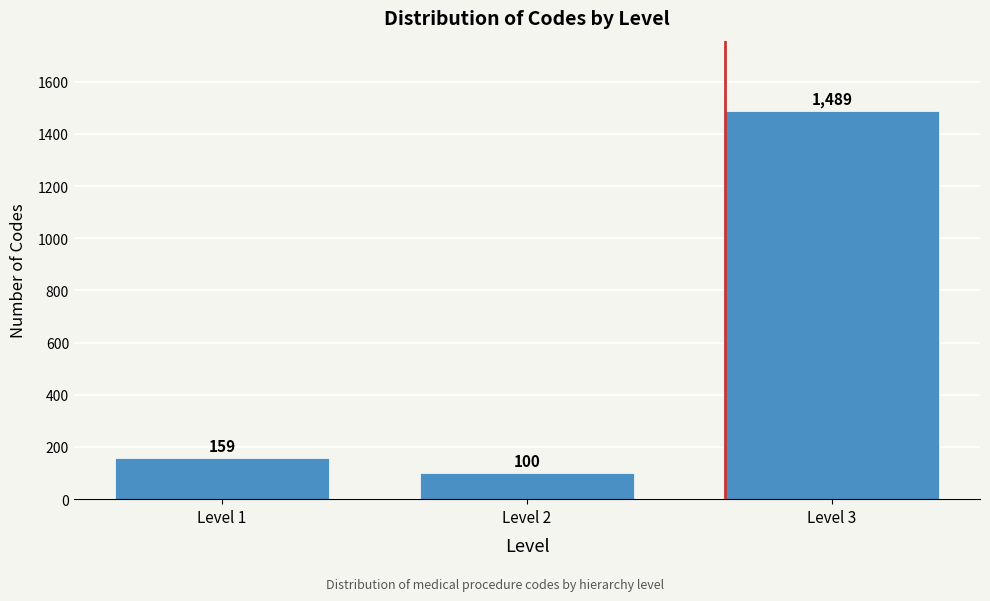

Reading right to left, extract all data points from this chart.

1489	100	159